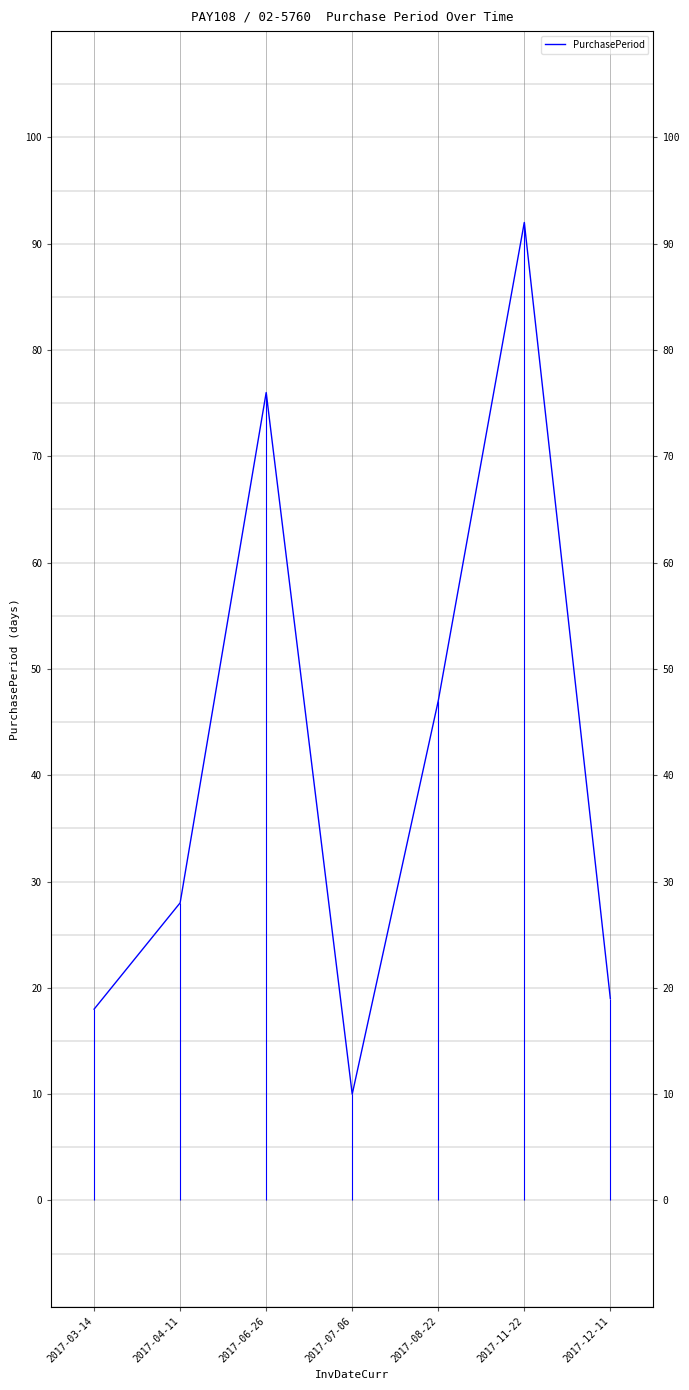

True or false: the data has more than 0 interior local peaks.

True